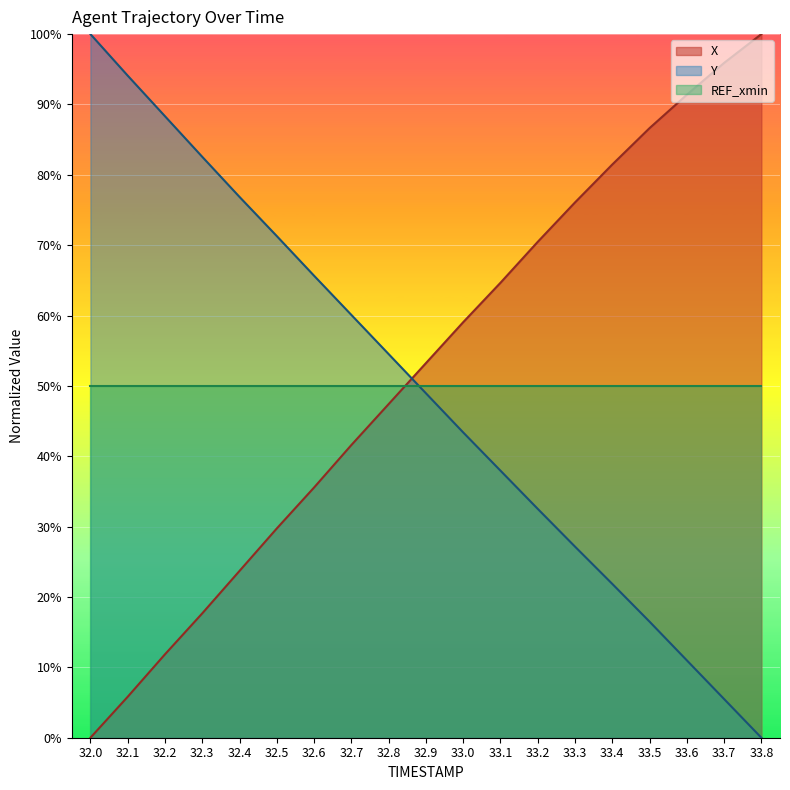

List the labels in order of Y value, smallest first.

33.8, 33.7, 33.6, 33.5, 33.4, 33.3, 33.2, 33.1, 33.0, 32.9, 32.8, 32.7, 32.6, 32.5, 32.4, 32.3, 32.2, 32.1, 32.0